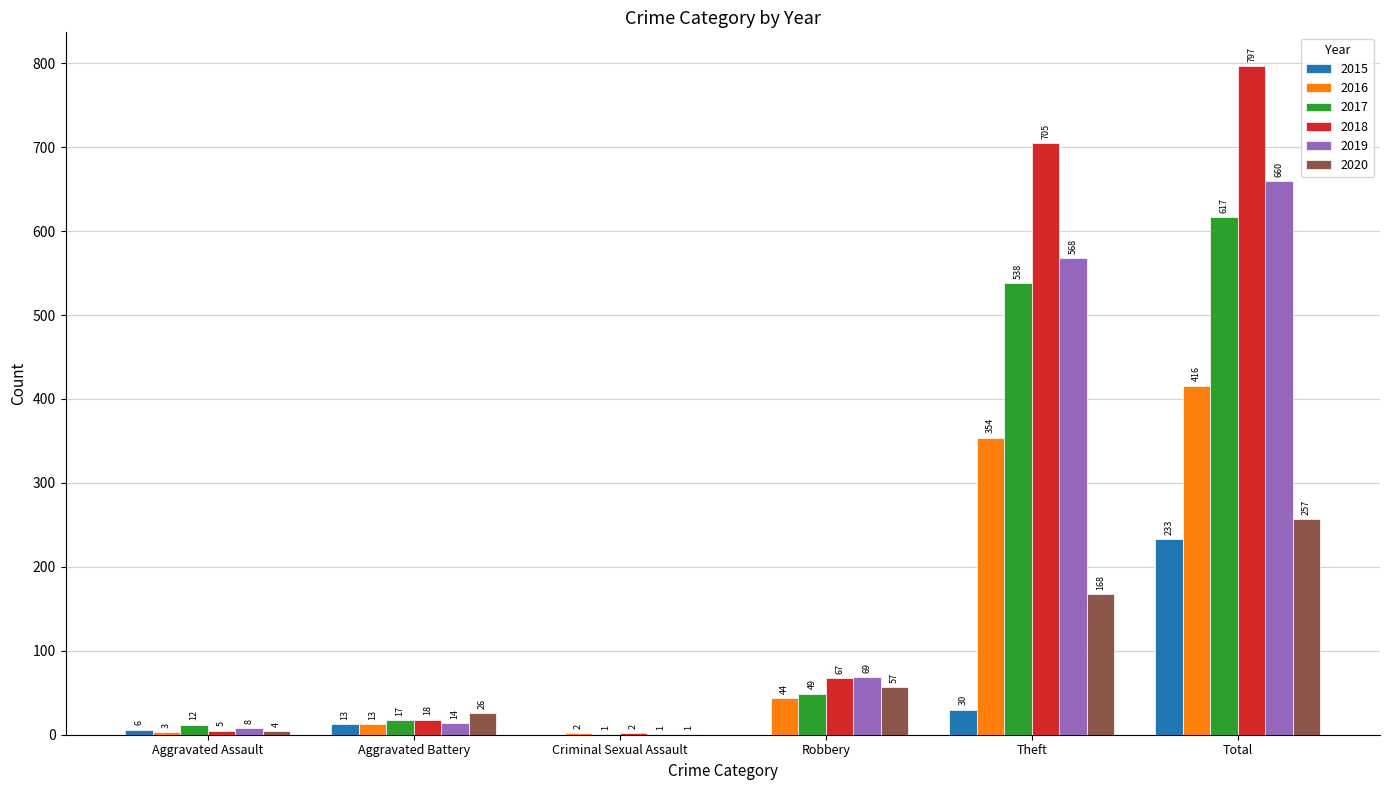

Which series changed the most between Aggravated Assault and Aggravated Battery?

2020